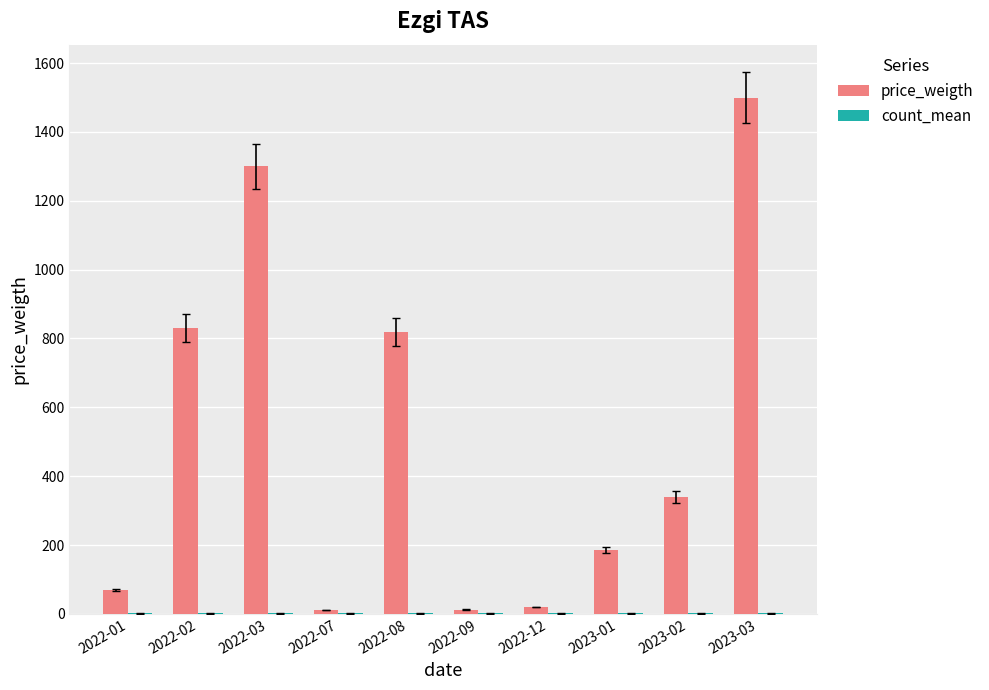

Between 2022-07 and 2023-01, which series saw the biggest shift?

price_weigth